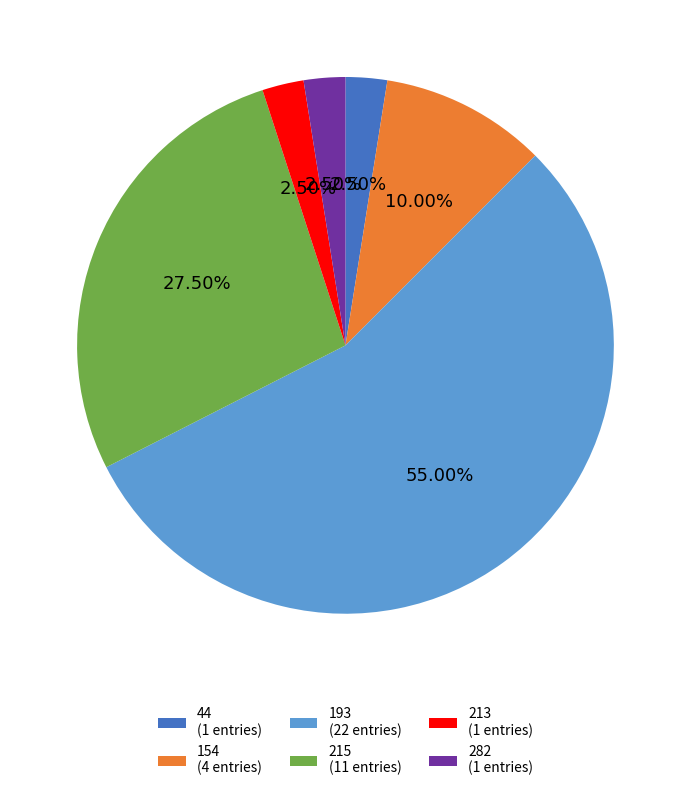

Which category has the biggest portion of the pie?

193 (22 entries)